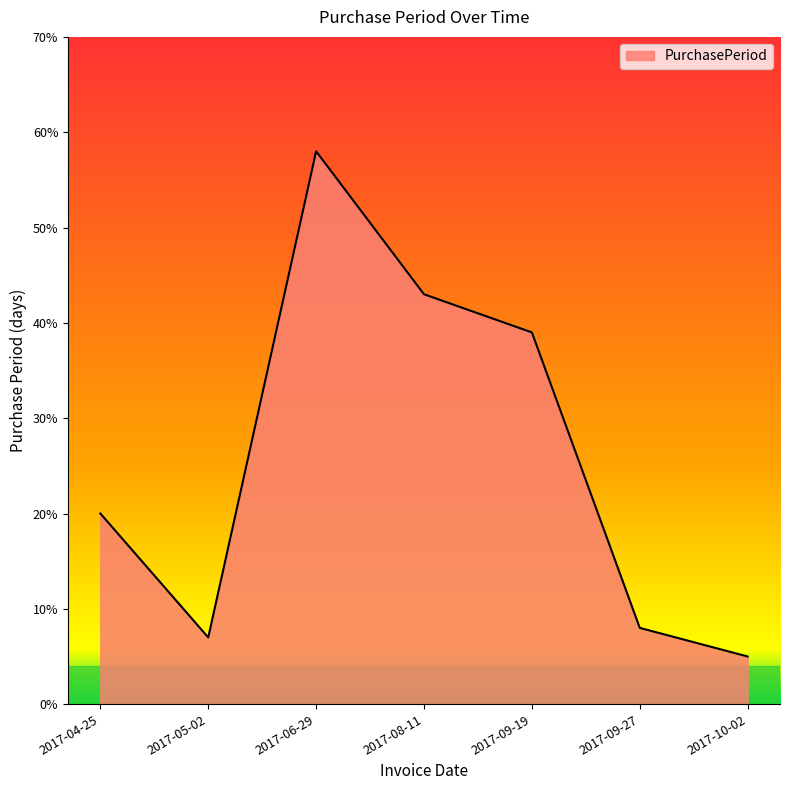

Which has a higher value, 2017-08-11 or 2017-05-02?

2017-08-11